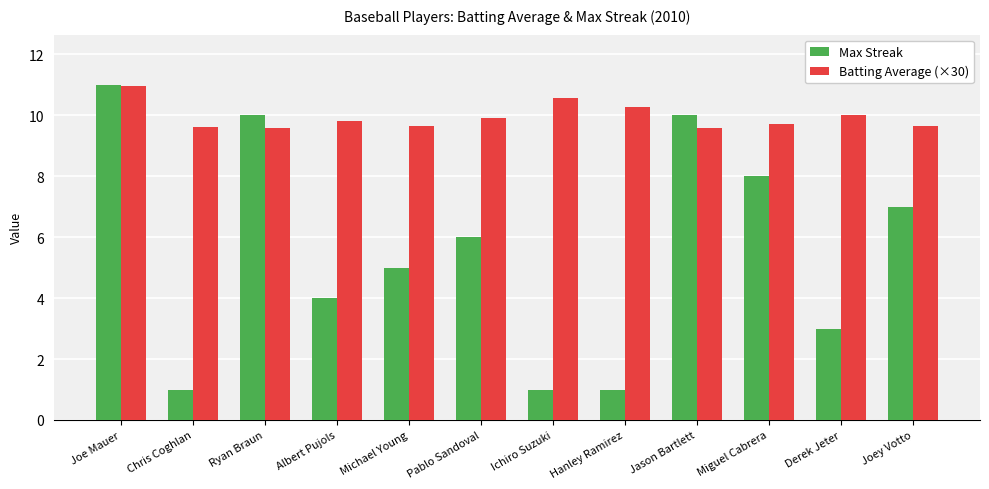

How many bars are there in total?

24